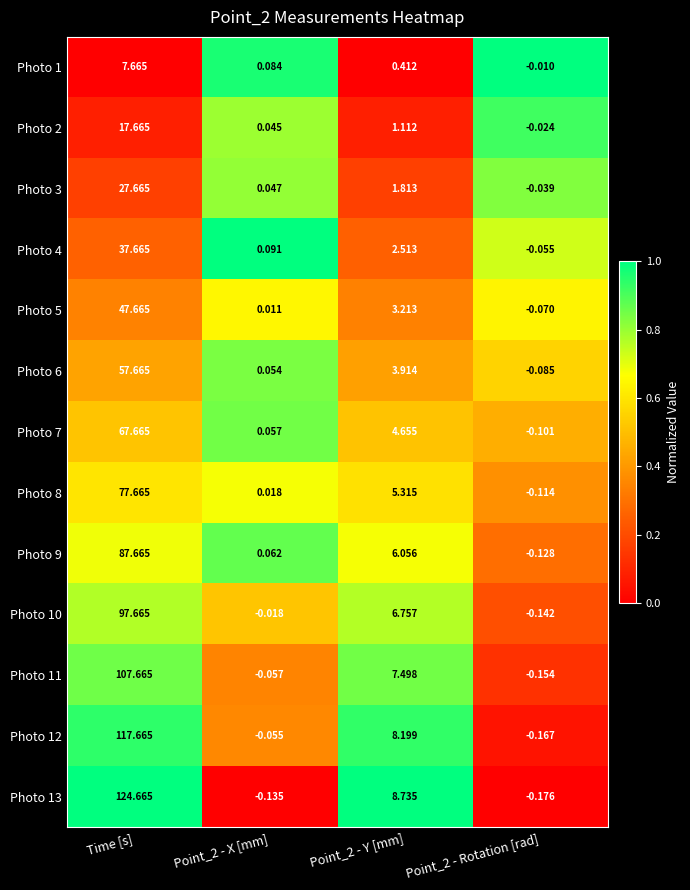

At which label does Photo 11 first exceed 7?

Time [s]